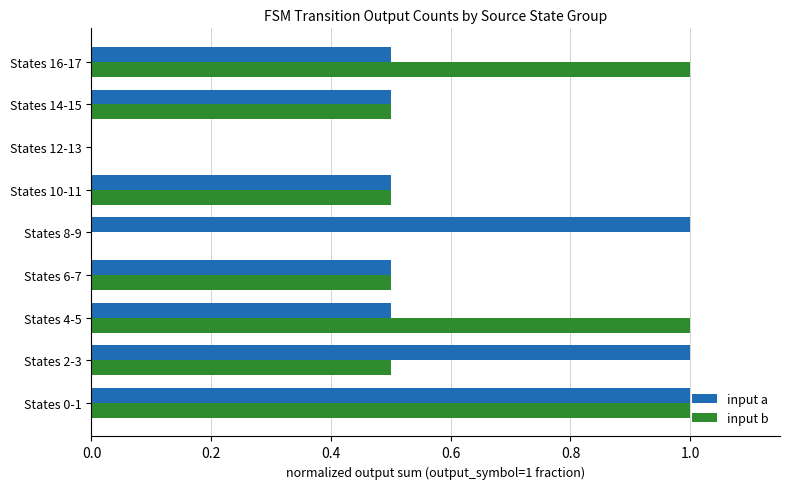

What is the sum of the input a values at States 8-9 and States 6-7?

1.5